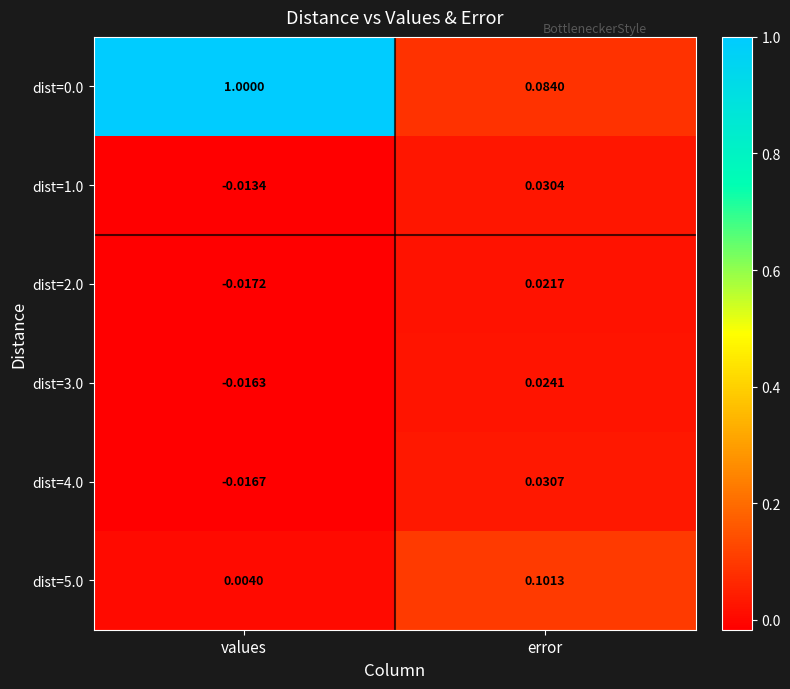

At which category is the sum across all series the highest?

values